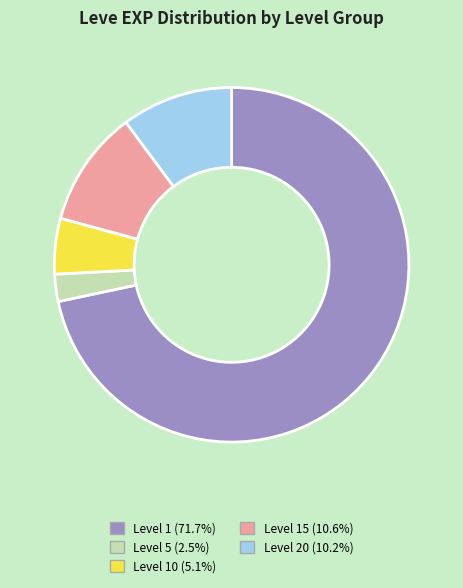

Does any single category account for the majority?

Yes